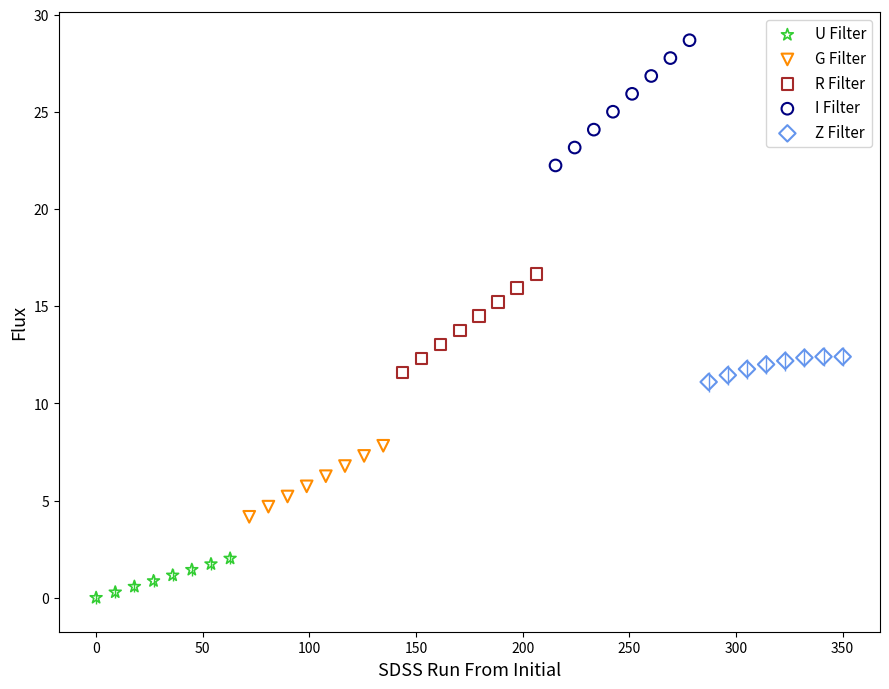

Which series has the largest Y range (max minus min)?

I Filter